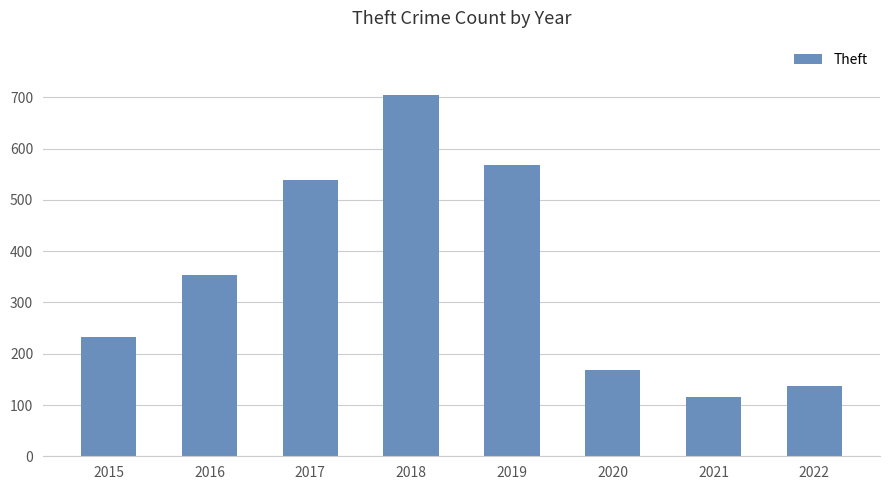

Reading left to right, list all the values displayed in this chart.

233	354	538	705	568	168	116	138